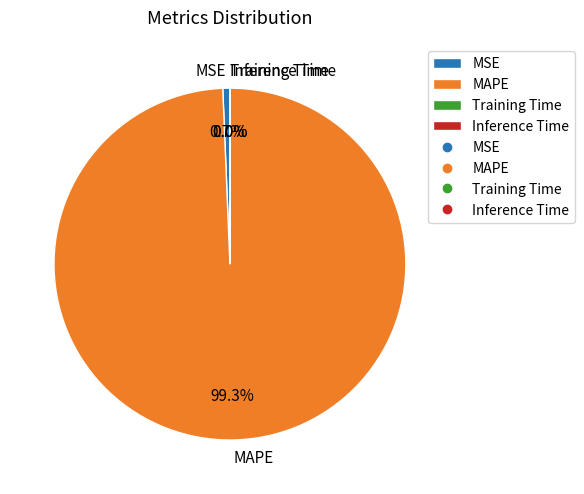

Which slice represents more than half of the pie?

MAPE